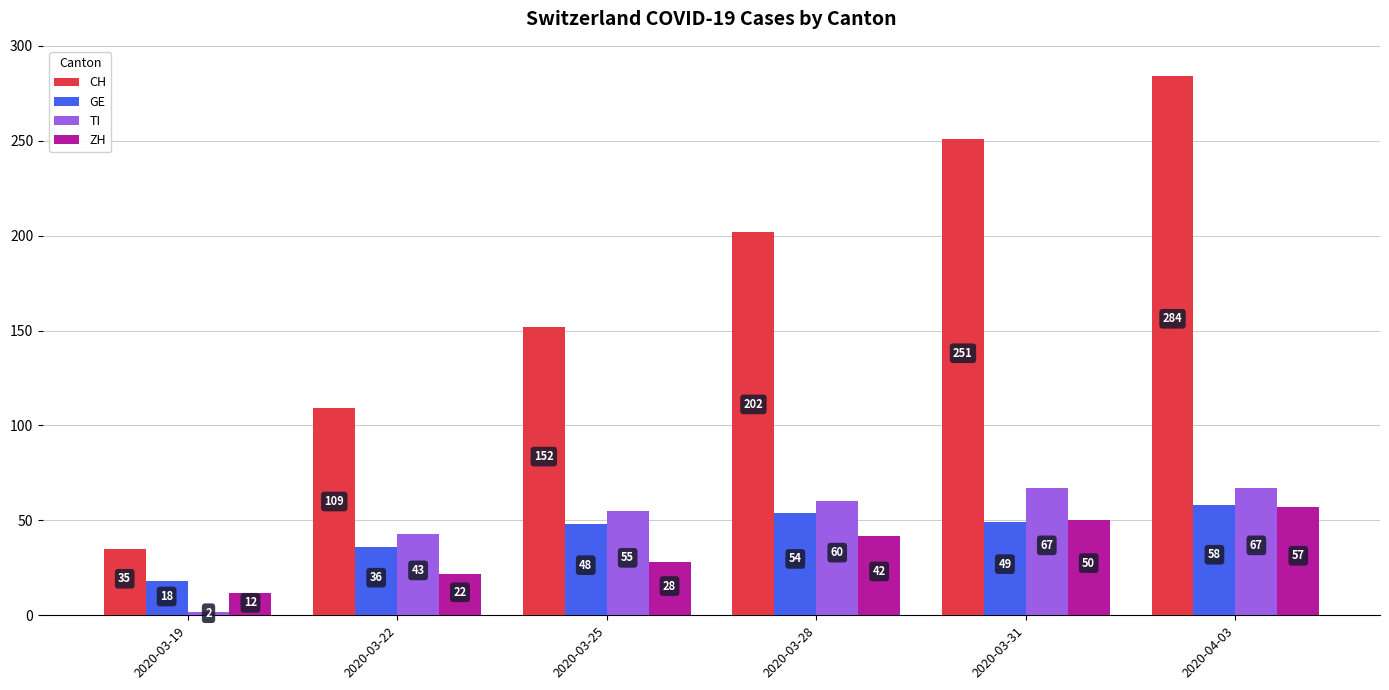

Is the value of CH at 2020-03-31 greater than the value of TI at 2020-04-03?

Yes